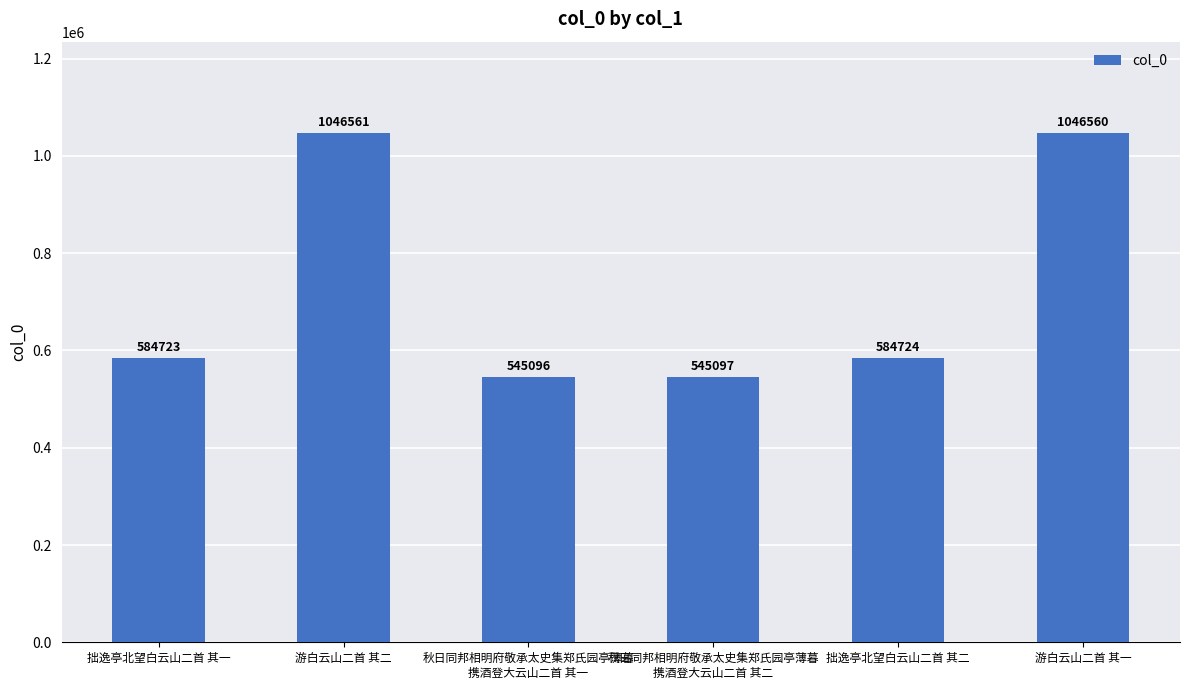

What is the difference between the values at 拙逸亭北望白云山二首 其一 and 秋日同邦相明府敬承太史集郑氏园亭薄暮
携酒登大云山二首 其二?

39626